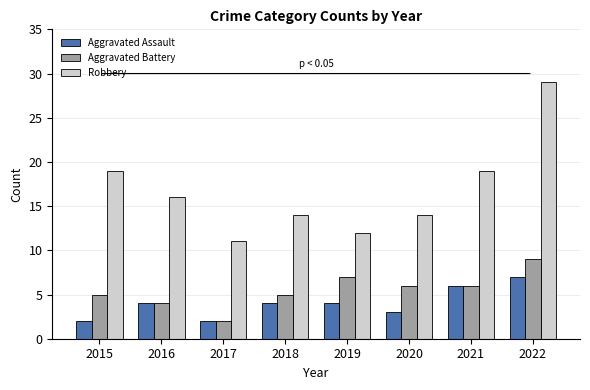

At 2019, list the series in order from largest to smallest.

Robbery, Aggravated Battery, Aggravated Assault